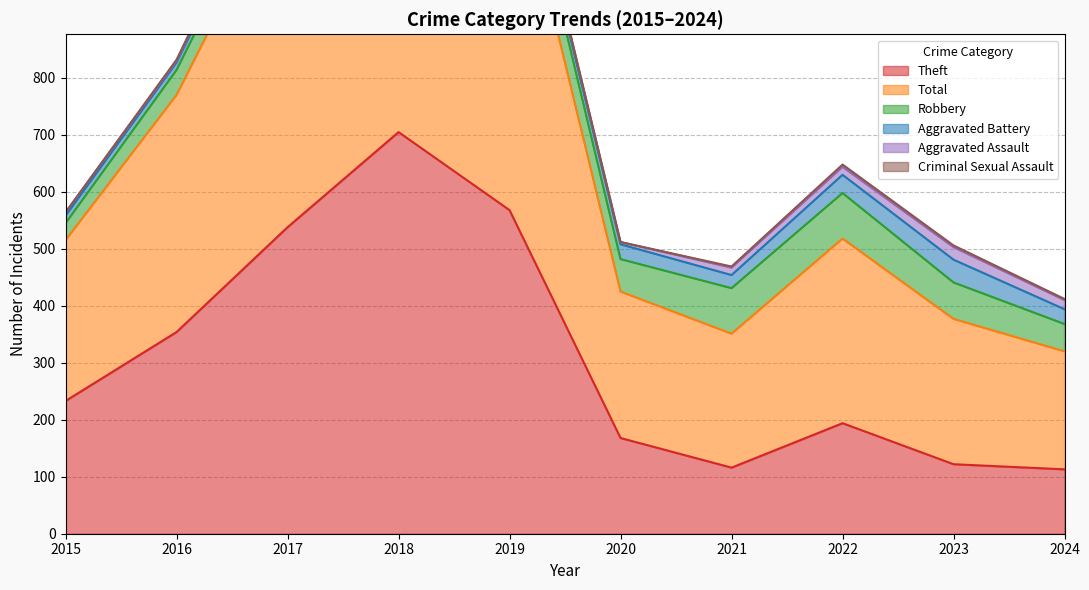

Is it true that Total equals 235 at 2021?

True